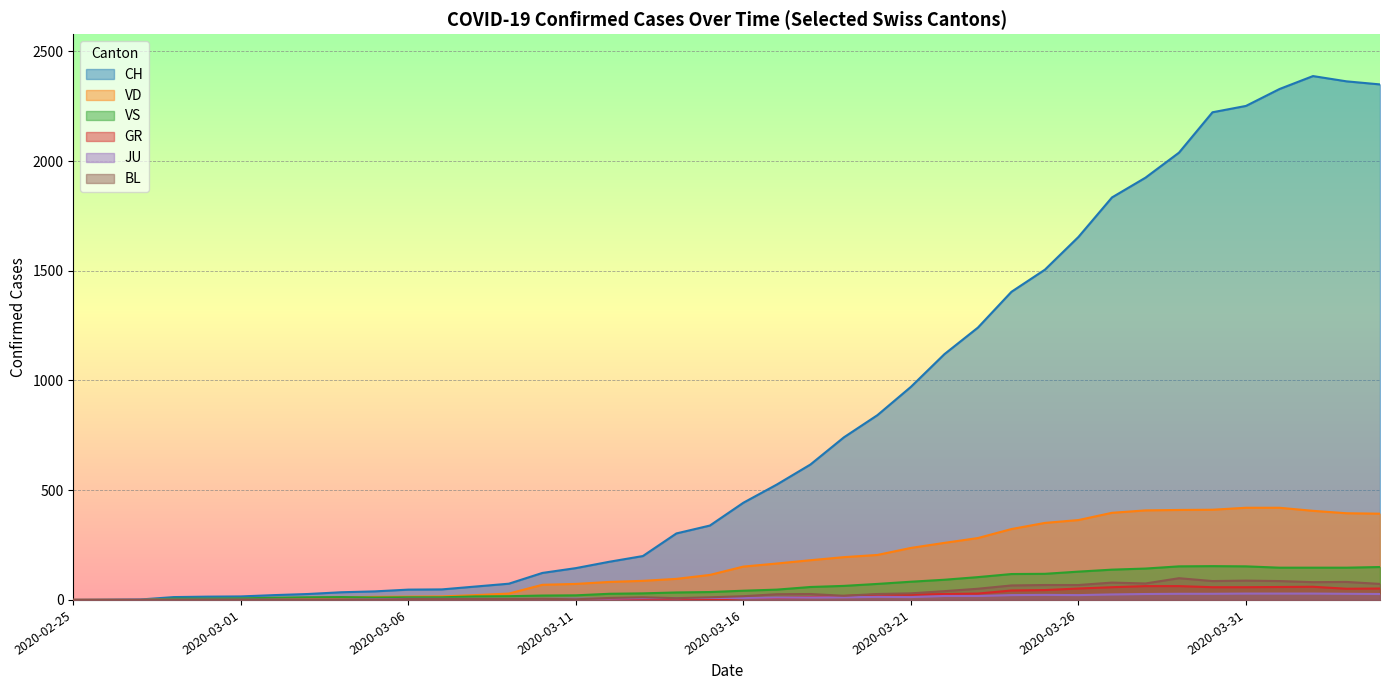

Where is the first local minimum for VS?

2020-03-05